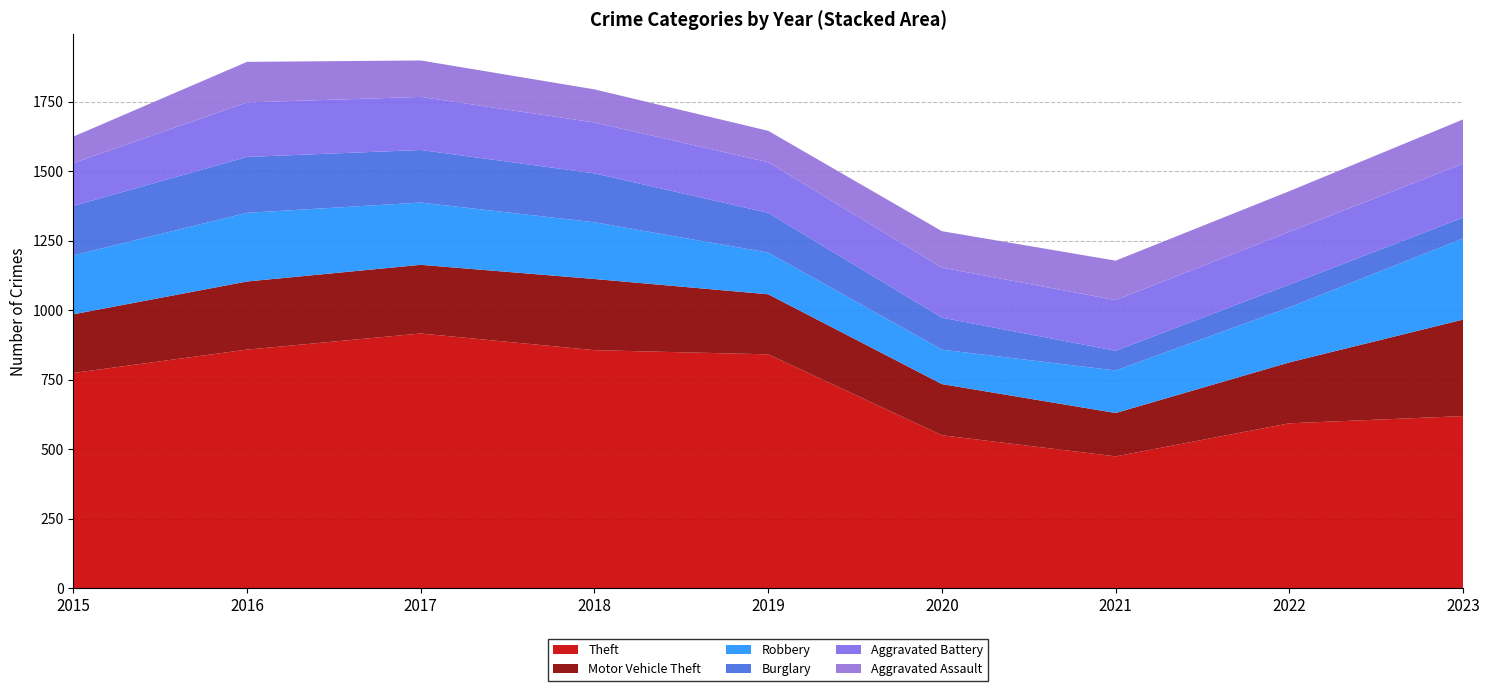

Reading left to right, list all the values displayed in this chart.

Theft: 2015=774	2016=858	2017=916	2018=856	2019=841	2020=550	2021=474	2022=593	2023=619
Motor Vehicle Theft: 2015=211	2016=245	2017=247	2018=256	2019=216	2020=184	2021=156	2022=219	2023=347
Robbery: 2015=212	2016=247	2017=224	2018=204	2019=150	2020=124	2021=153	2022=198	2023=292
Burglary: 2015=178	2016=201	2017=189	2018=176	2019=143	2020=115	2021=71	2022=82	2023=75
Aggravated Battery: 2015=154	2016=196	2017=191	2018=183	2019=182	2020=180	2021=182	2022=190	2023=194
Aggravated Assault: 2015=95	2016=146	2017=131	2018=119	2019=113	2020=131	2021=142	2022=146	2023=159